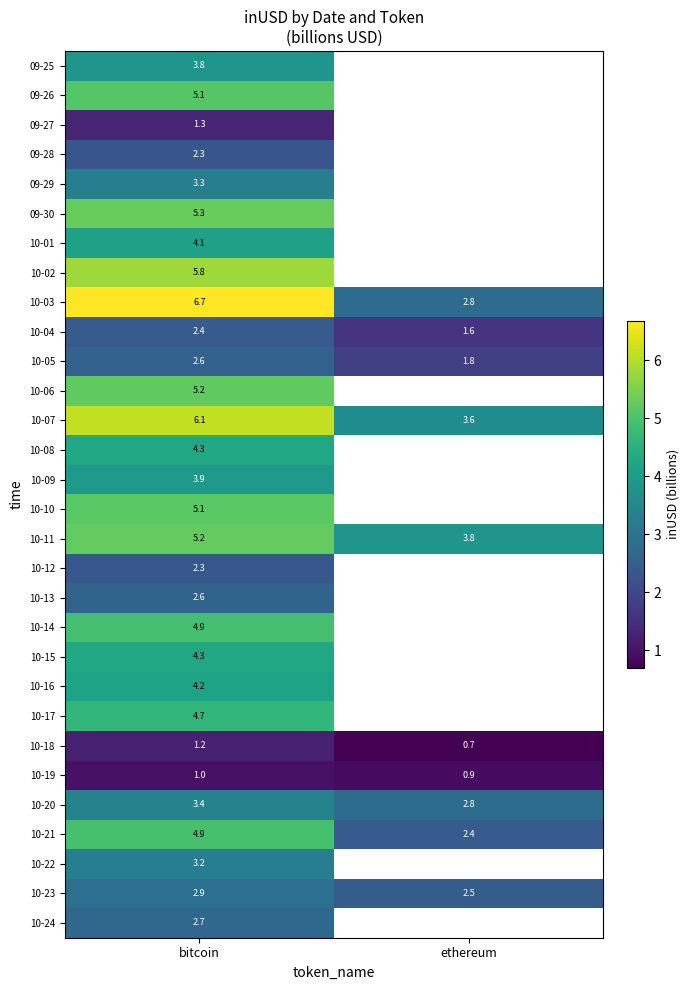

At which label does 10-03 reach its minimum?

ethereum